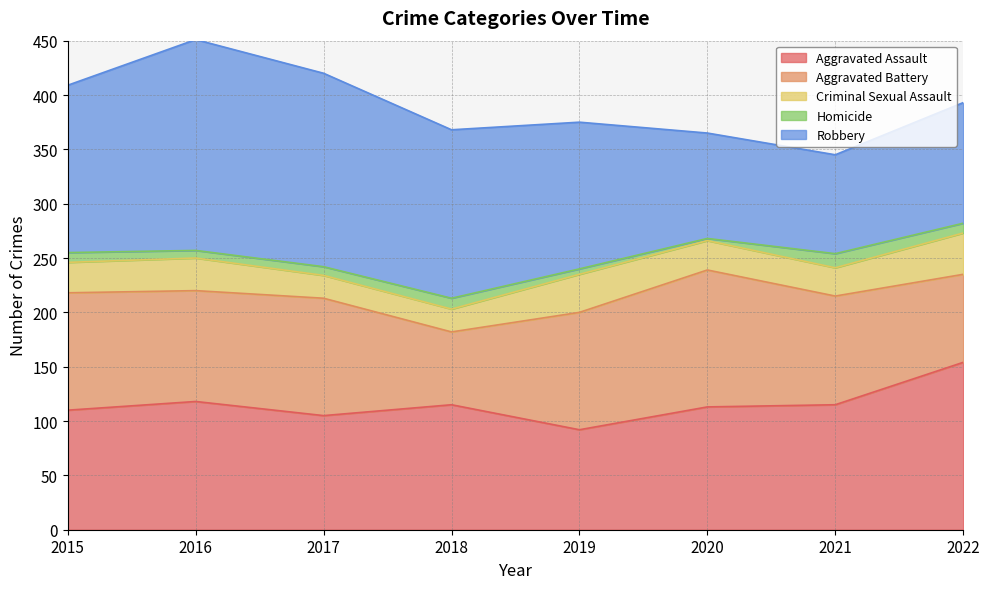

List the series in order of their peak value, lowest first.

Homicide, Criminal Sexual Assault, Aggravated Battery, Aggravated Assault, Robbery